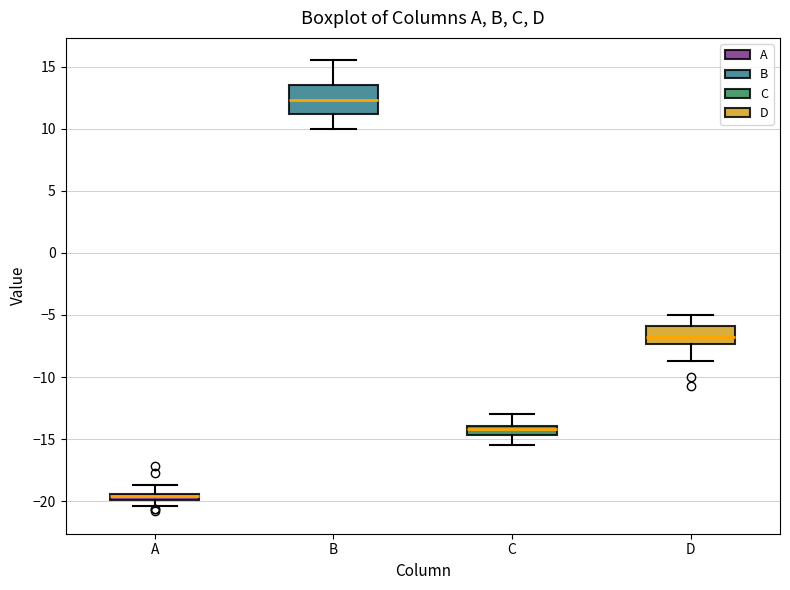

Where does the median line of the box for B sit on the y-axis? The values are not printed on the chart, so give them approximately, as read against the axis.

12.5